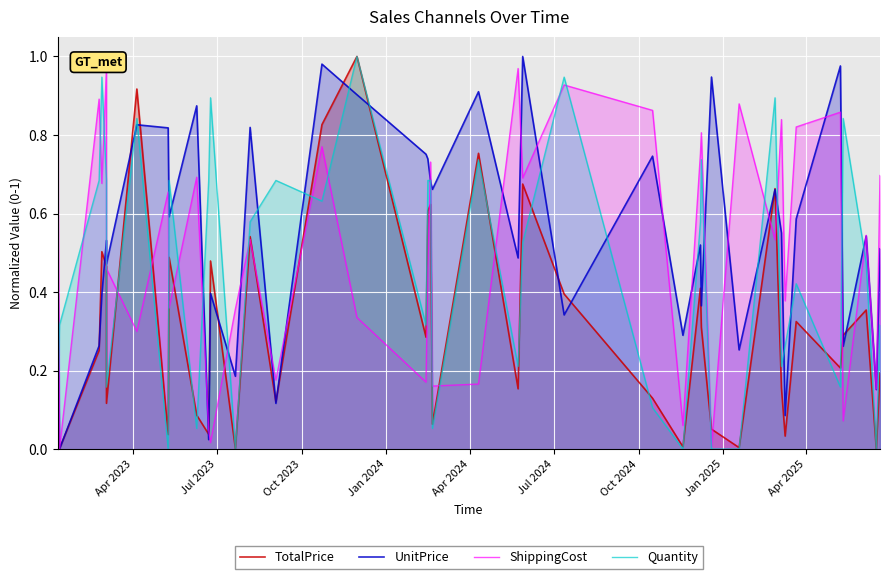

Is it true that UnitPrice equals 0.4 at Jan 2025?

False